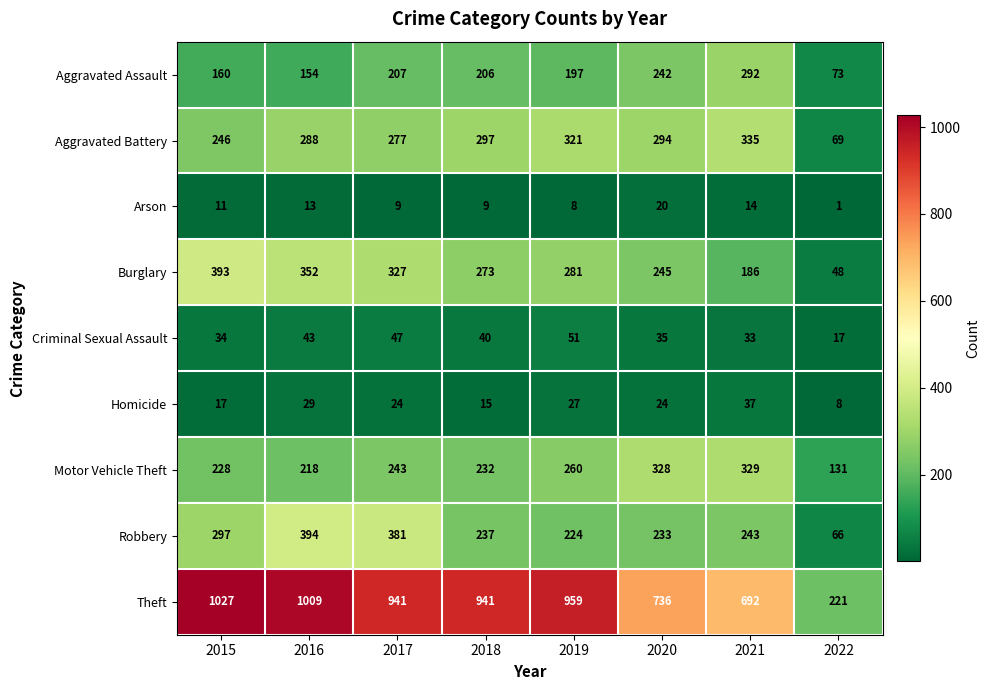

Count the number of data series in this chart.

9